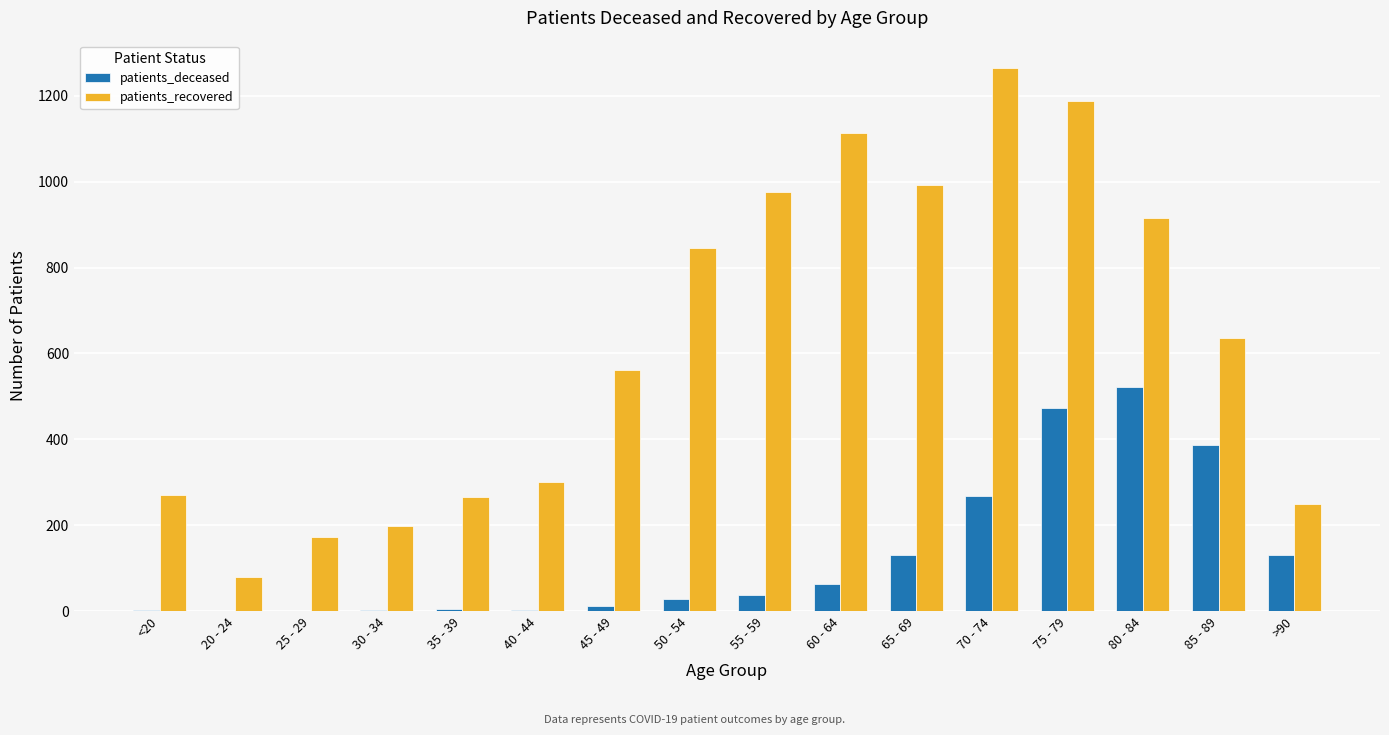

What is the sum of all patients_deceased values?

2062